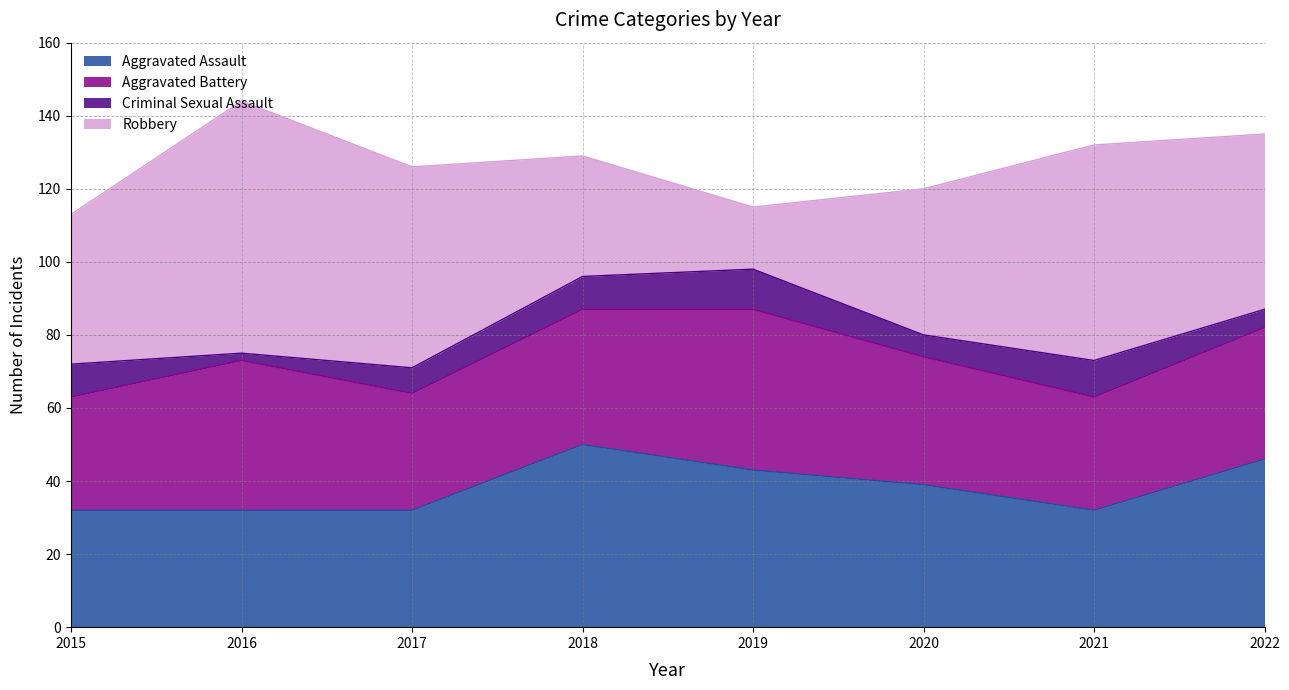

Count the Criminal Sexual Assault values in the range 6 to 10.

5